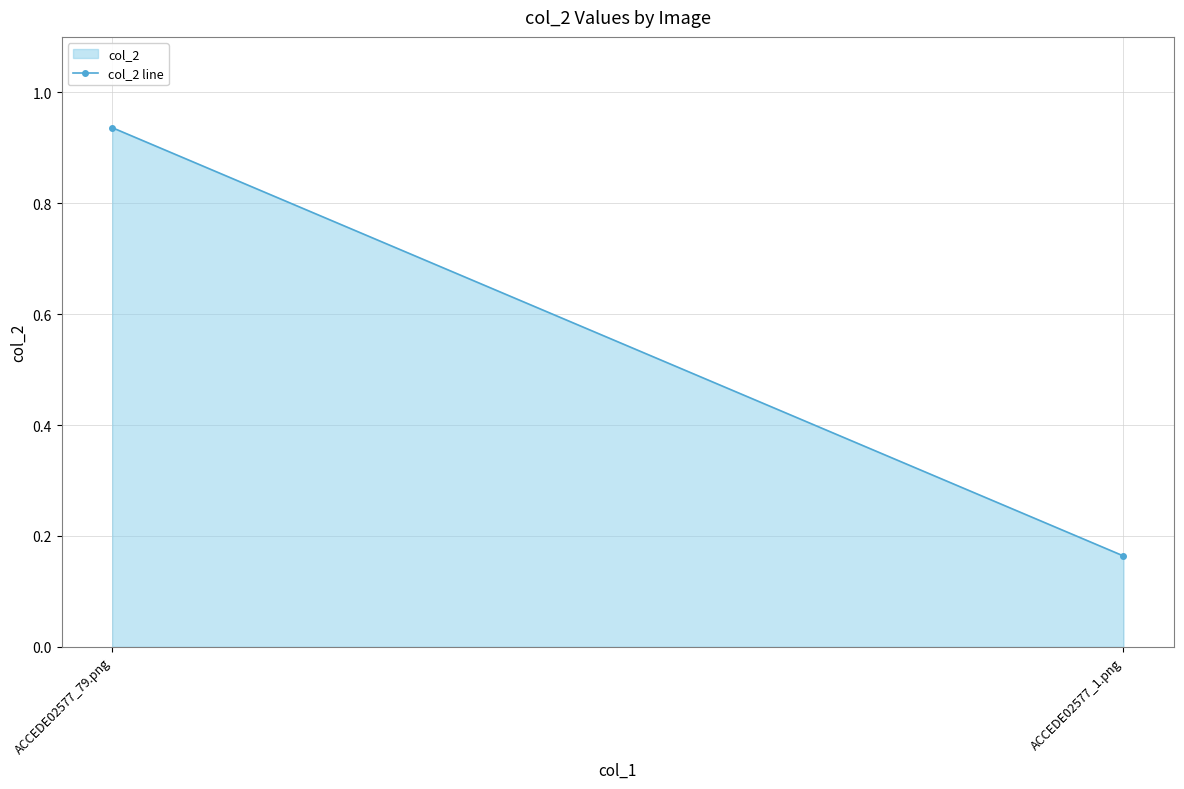

Rank the categories by value from lowest to highest.

ACCEDE02577_1.png, ACCEDE02577_79.png